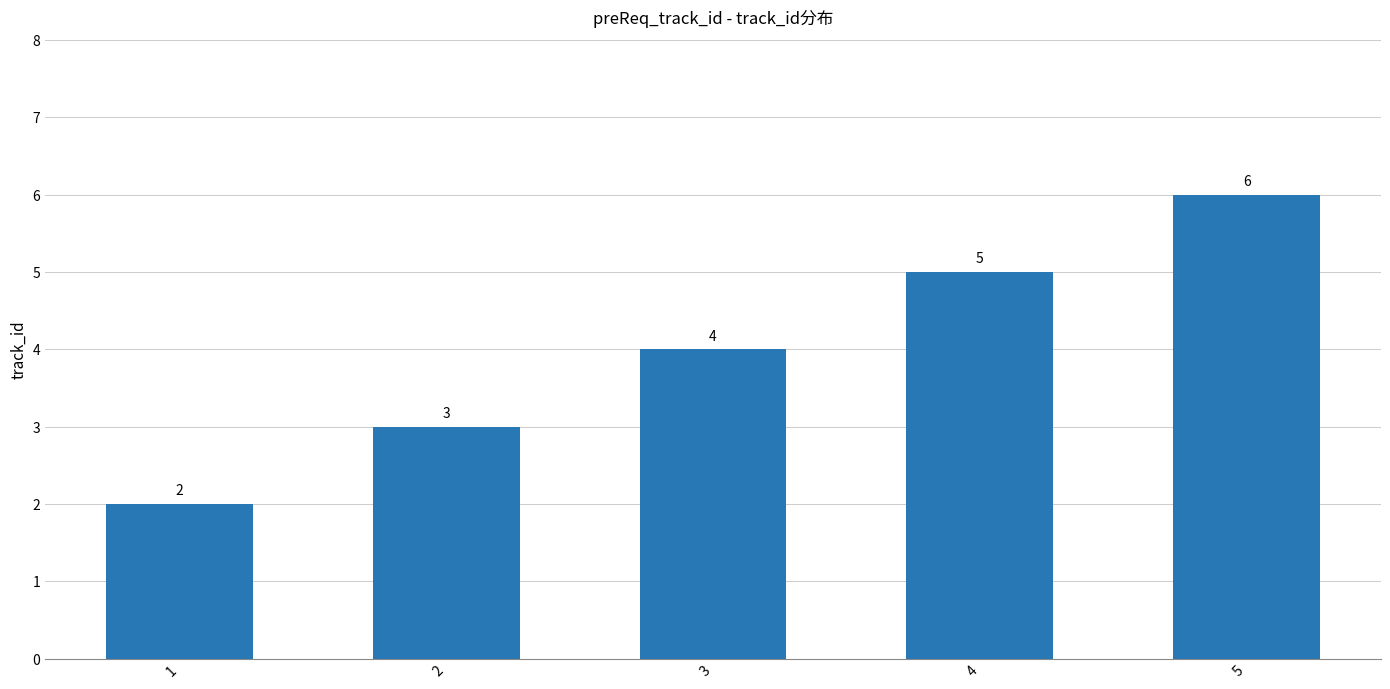

What is the sum of the values at 1 and 5?

8